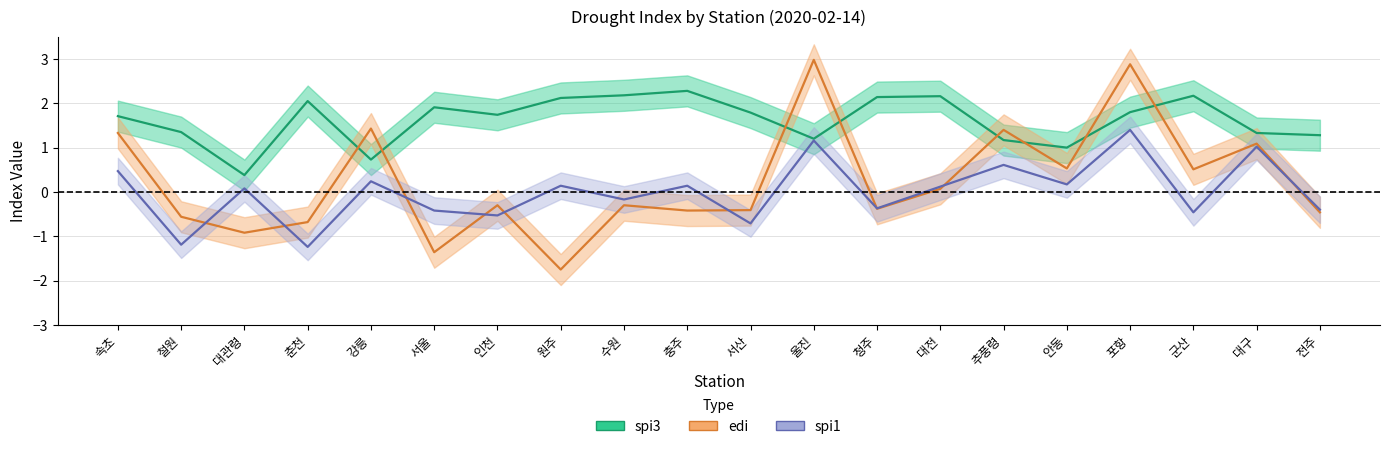

At how many categories does at least one series exceed 0?

20